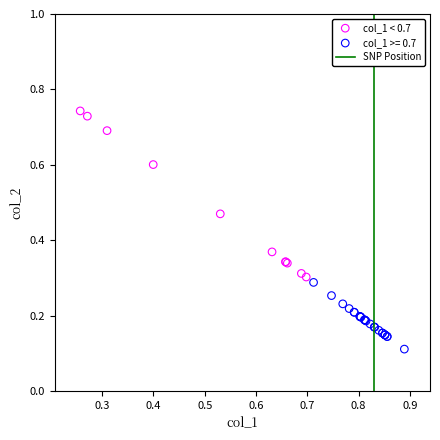

Which series contains the lowest Y value?

col_1 >= 0.7